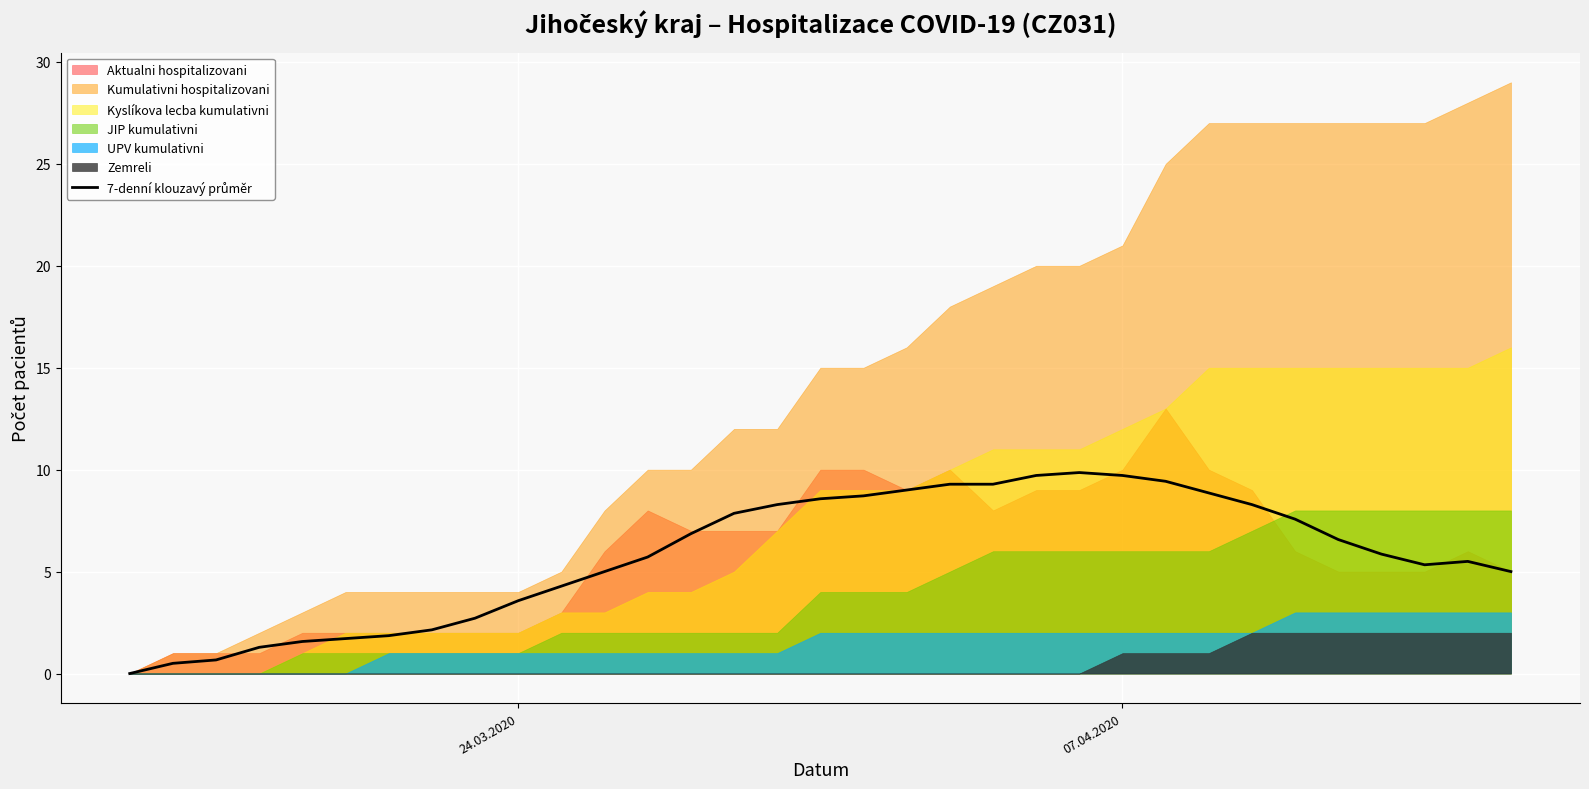

What is the average value?

5.8